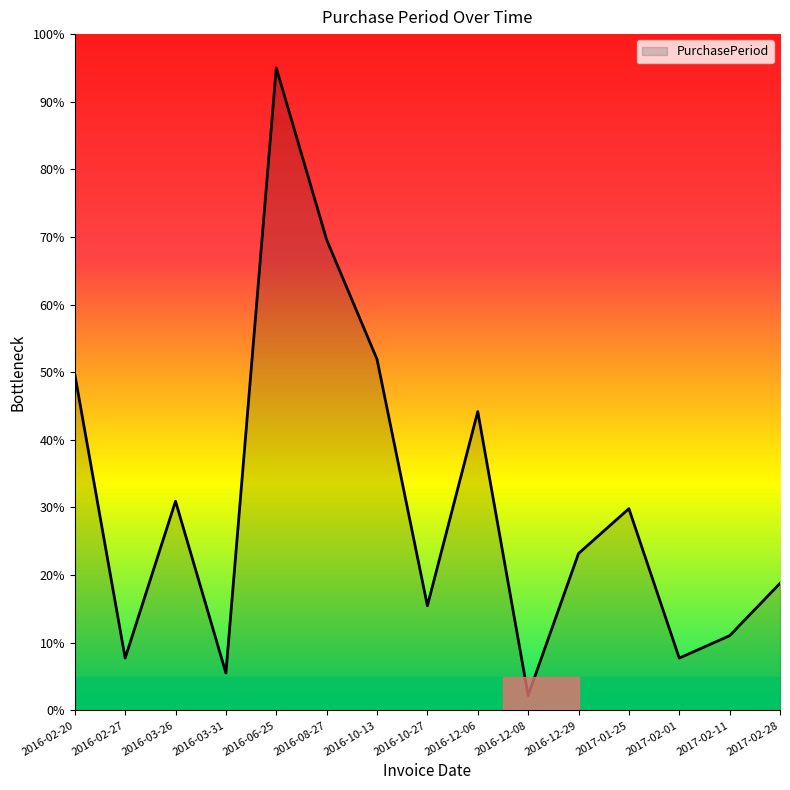

Reading left to right, transcribe all the data shown in this chart.

2016-02-20=49.7	2016-02-27=7.7	2016-03-26=30.9	2016-03-31=5.5	2016-06-25=95.0	2016-08-27=69.6	2016-10-13=51.9	2016-10-27=15.5	2016-12-06=44.2	2016-12-08=2.2	2016-12-29=23.2	2017-01-25=29.8	2017-02-01=7.7	2017-02-11=11.0	2017-02-28=18.8